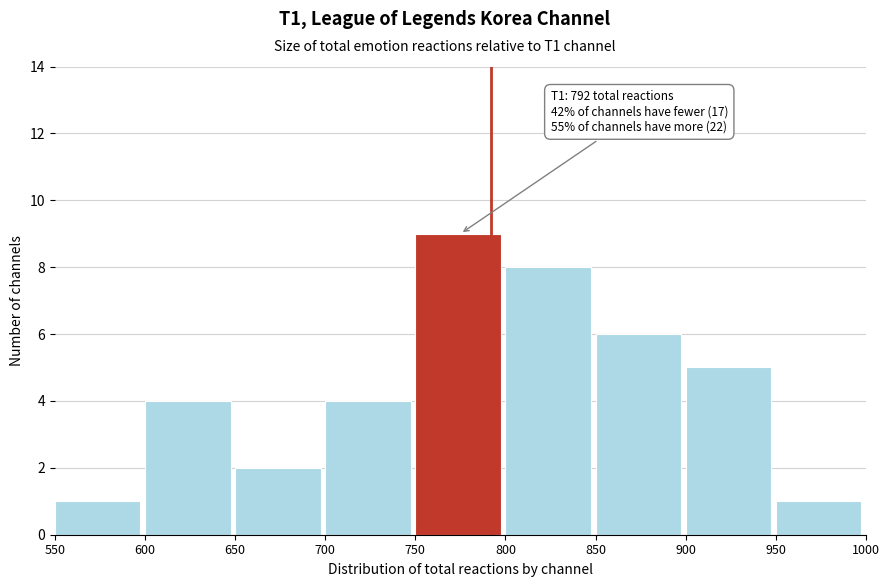

Over which range of the x-axis is the bar tallest?

750 to 800